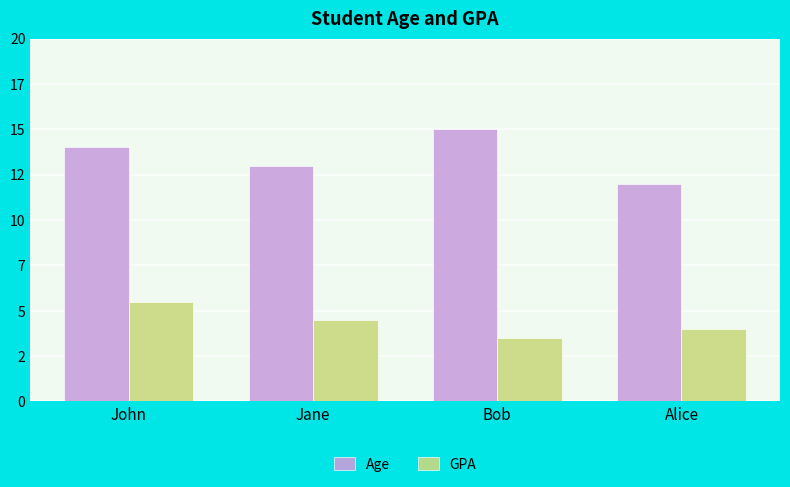

Where does the GPA series first go above 4?

John